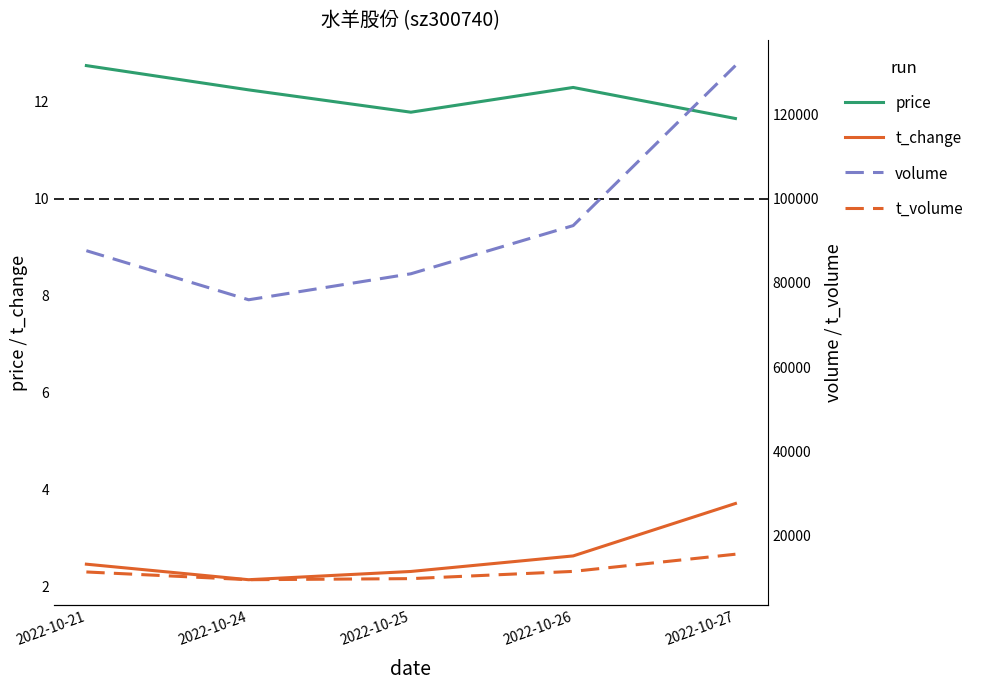

Between 2022-10-24 and 2022-10-27, which series saw the biggest shift?

volume